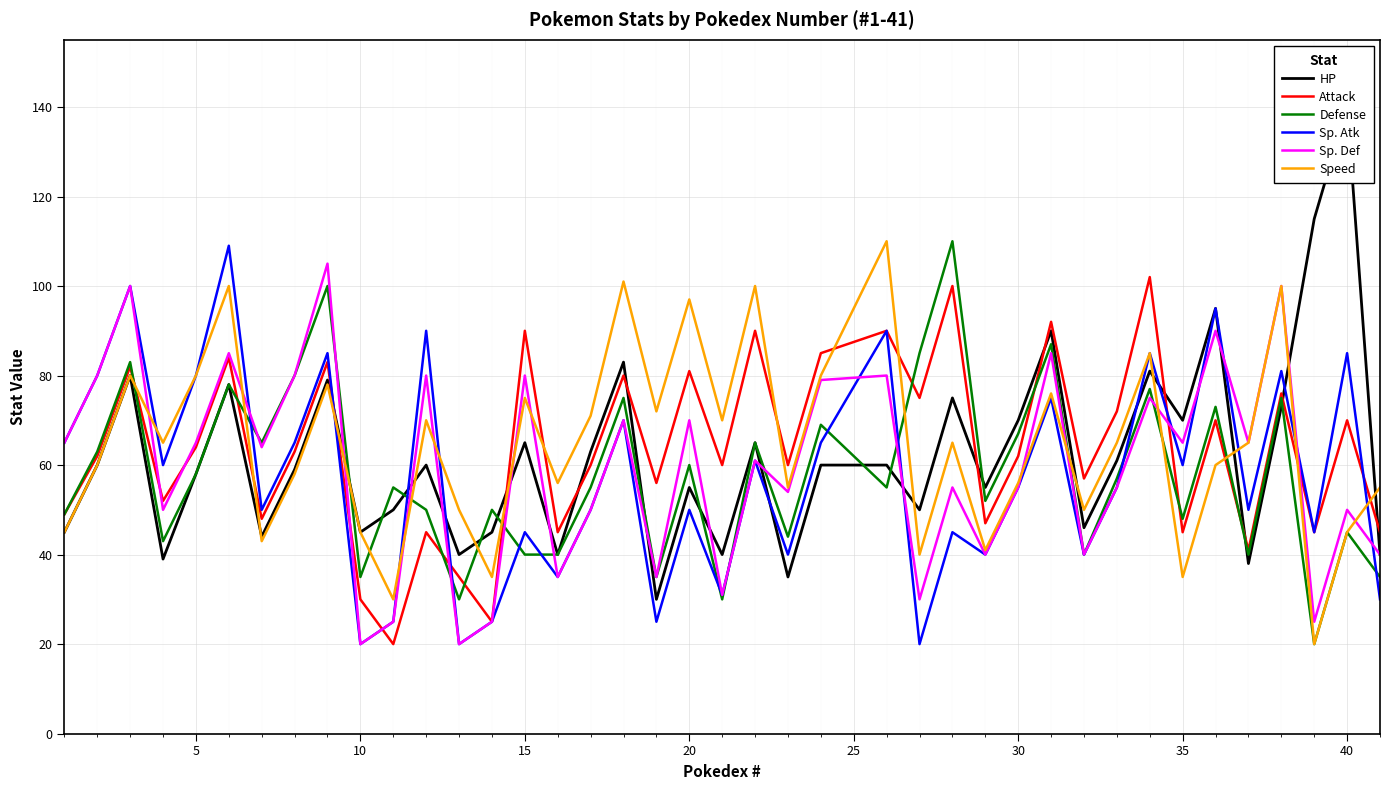

Is it true that Sp. Def equals 74 at 30?

False